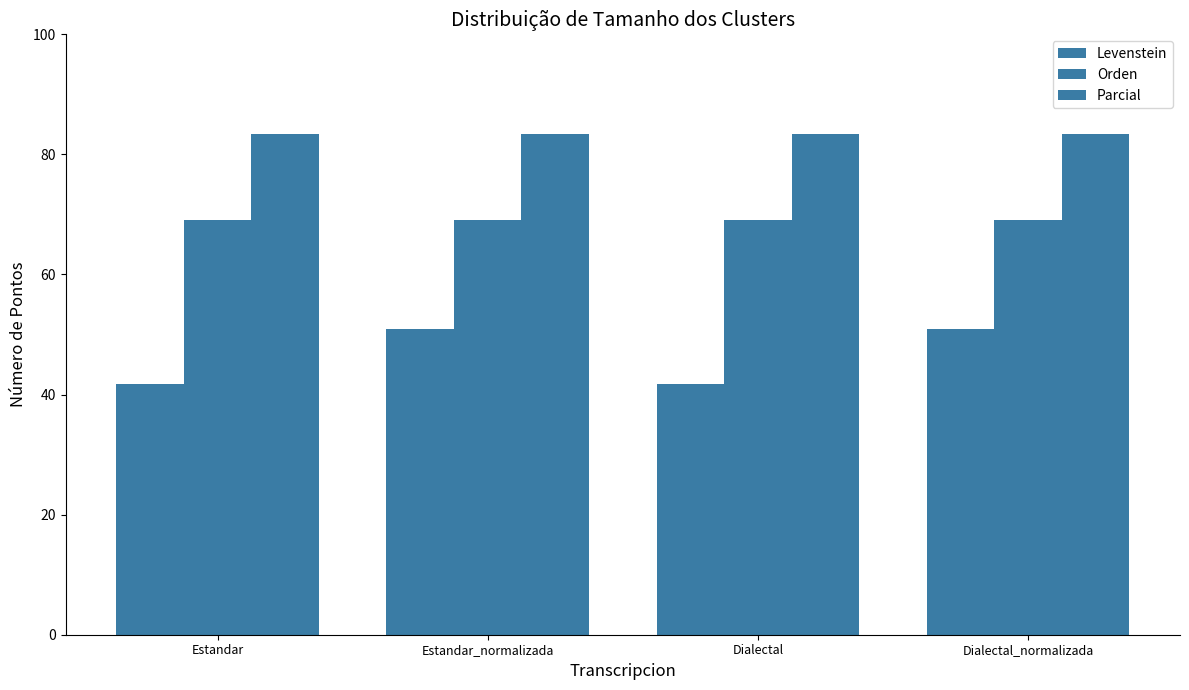

Rank the series by their maximum value, from highest to lowest.

Parcial, Orden, Levenstein